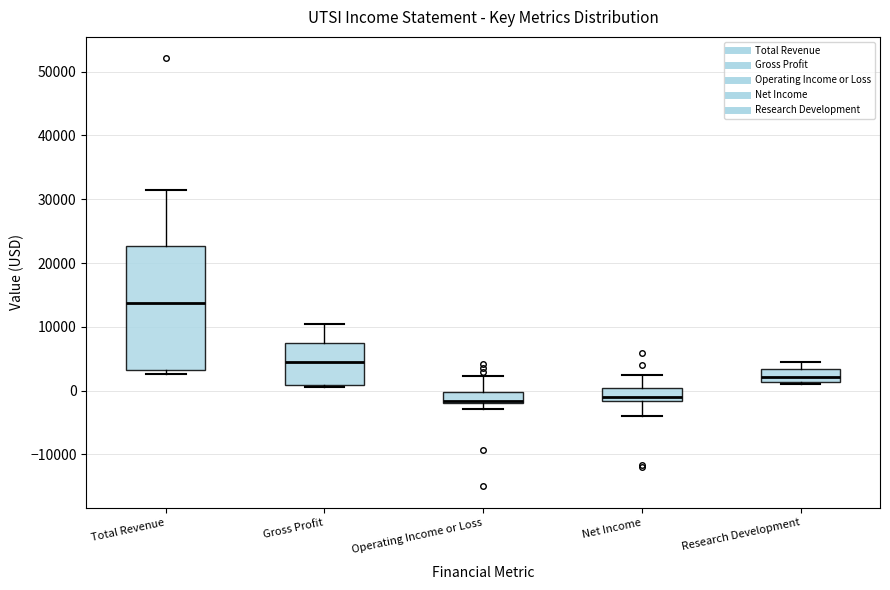

Reading left to right, transcribe this box plot: for each box, give where its median line is, the range the box spans, and where its two whiskers end, as read against the y-axis. The values are not printed on the chart, so give them approximately, as read against the axis.

Total Revenue: median 14000, box 3000 to 23000, whiskers 3000 (just below the box's lower edge) to 32000
Gross Profit: median 5000, box 1000 to 7000, whiskers 1000 to 11000
Operating Income or Loss: median -2000 (just above the box's lower edge), box -2000 to 0, whiskers -3000 to 2000
Net Income: median -1000, box -2000 to 0, whiskers -4000 to 2000
Research Development: median 2000, box 1000 to 3000, whiskers 1000 to 5000